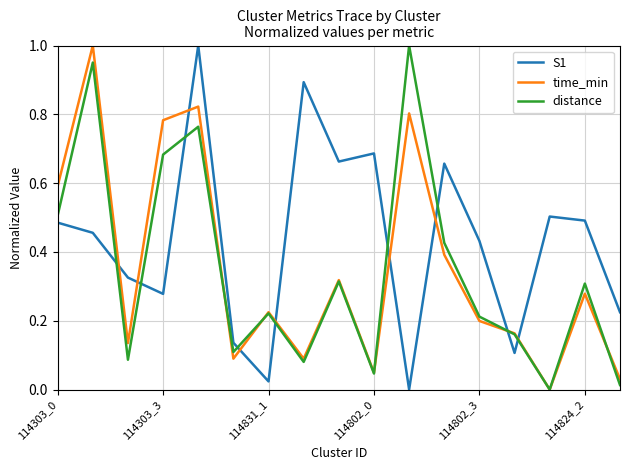

Which series has the largest total across all categories?

S1